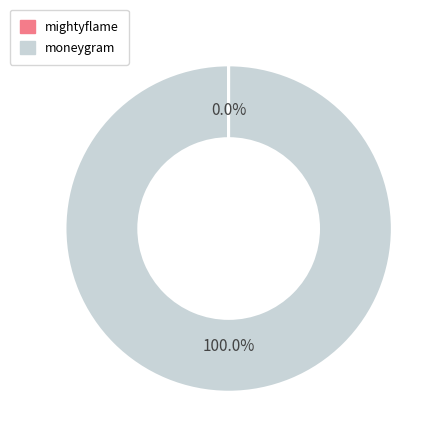

To the nearest percent, what is the average slice percentage?

50%